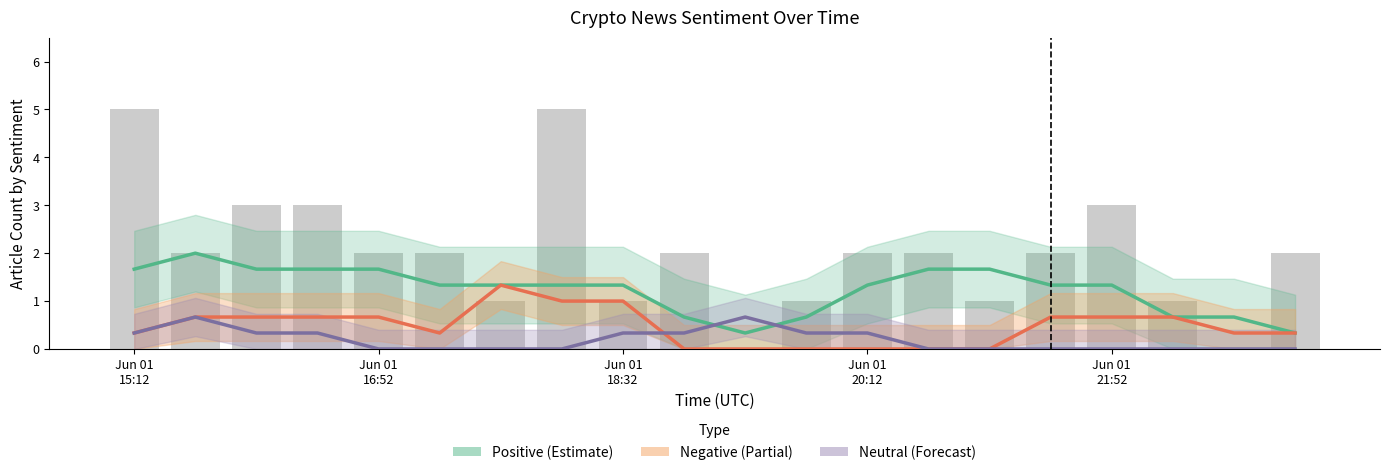

The Negative (Partial) series shows 0.3 at 18. True or false?

True